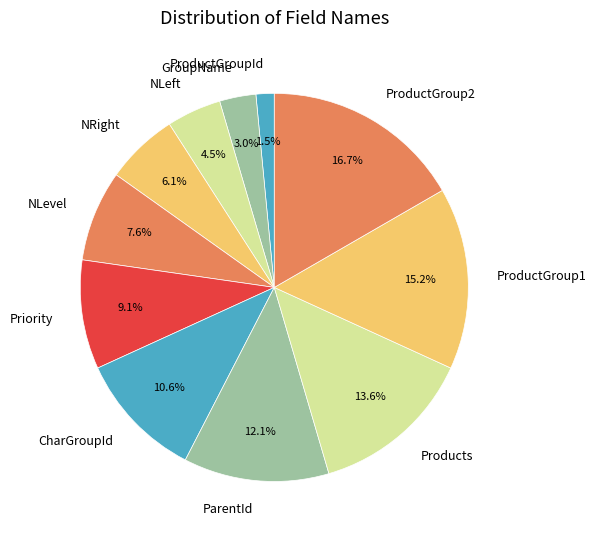

How many slices are in this pie chart?

11